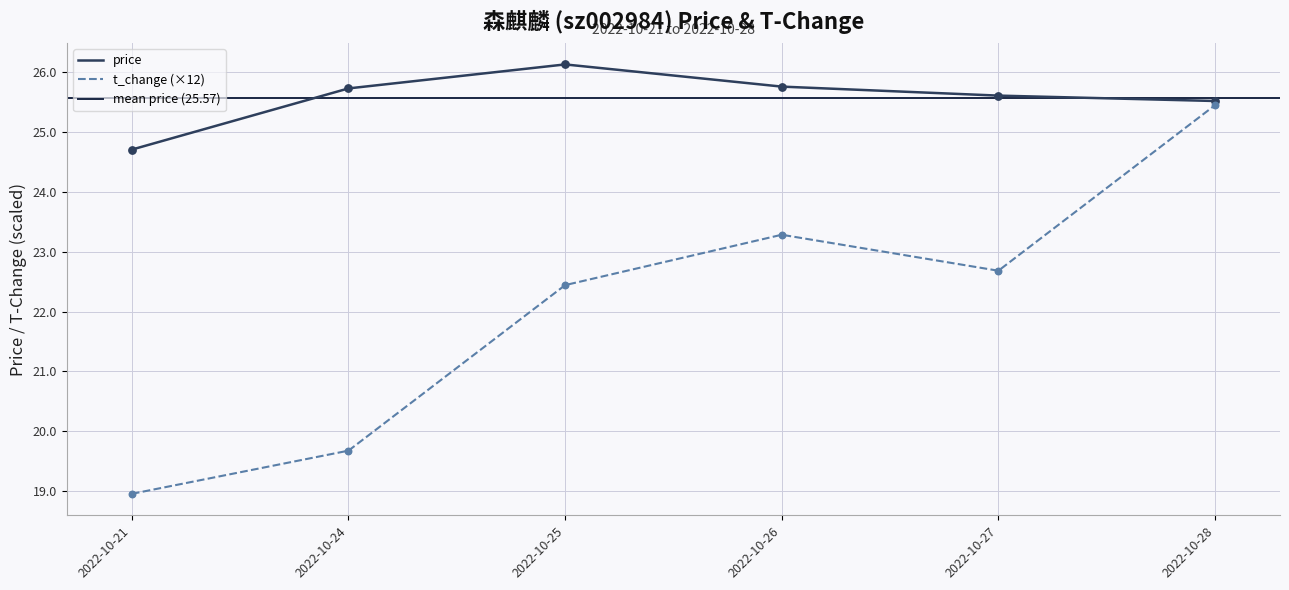

What is the total value across all series at 2022-10-28?

51.0